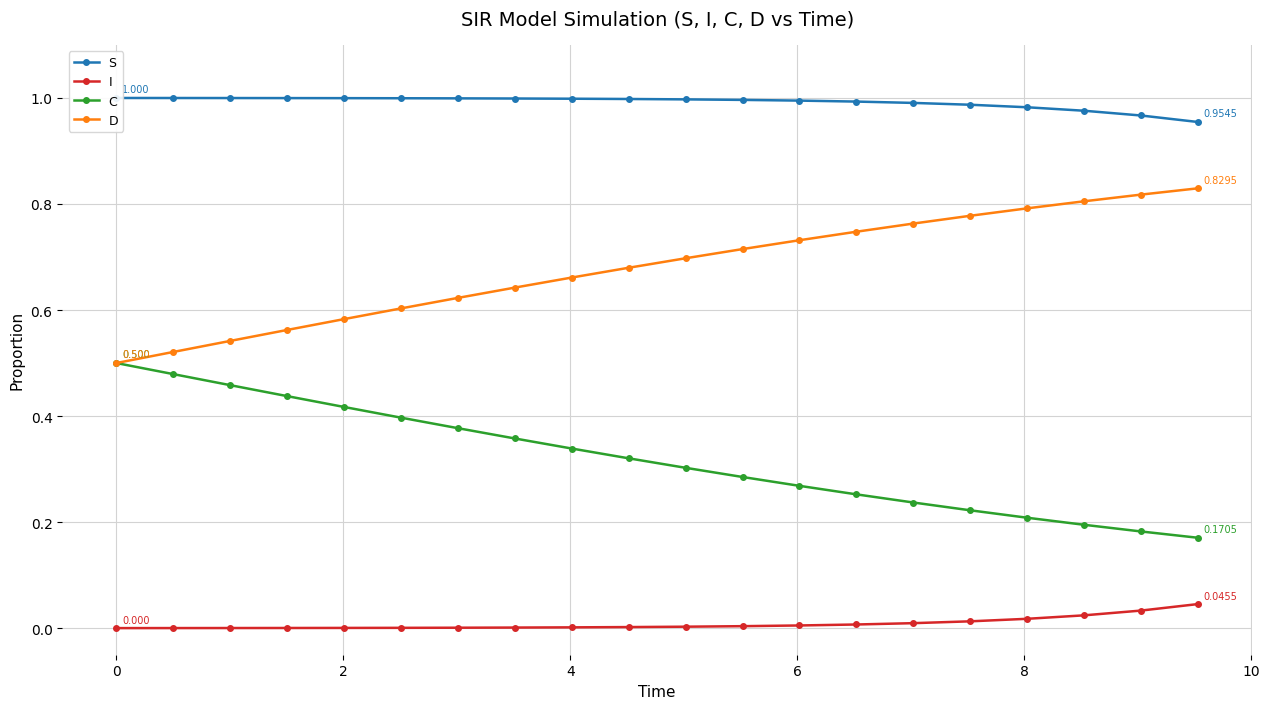

What is the difference between the maximum and minimum values in the D series?

0.3